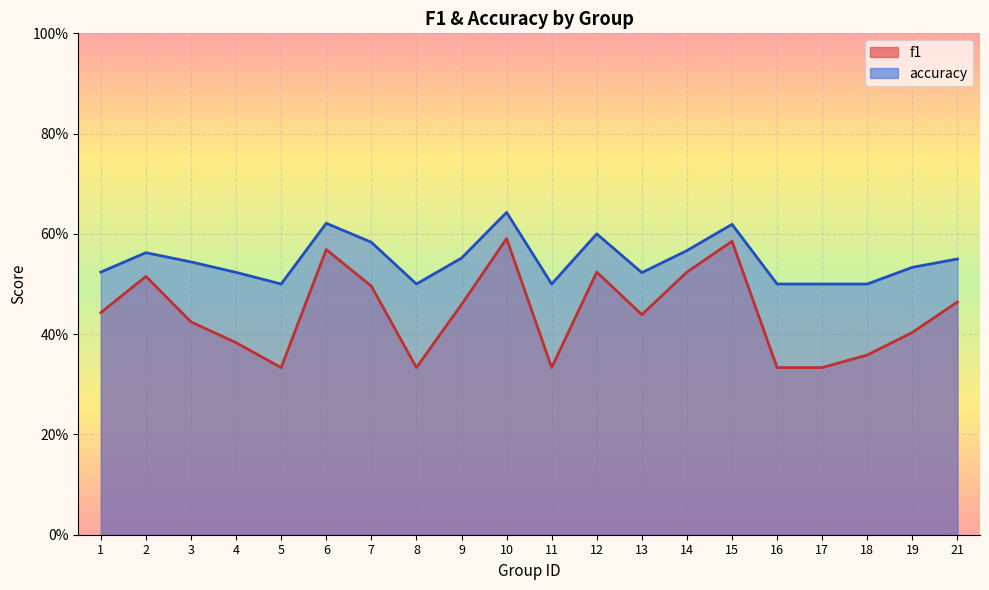

Where is the first local maximum for accuracy?

2